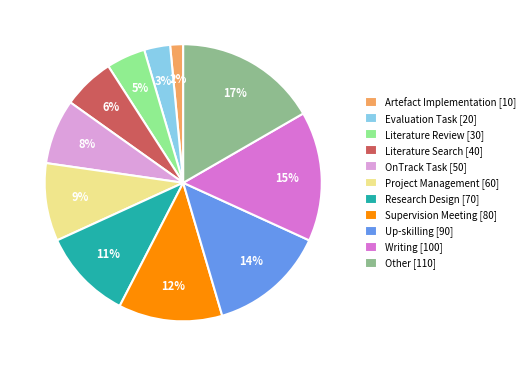

Which slice is the smallest?

Artefact Implementation